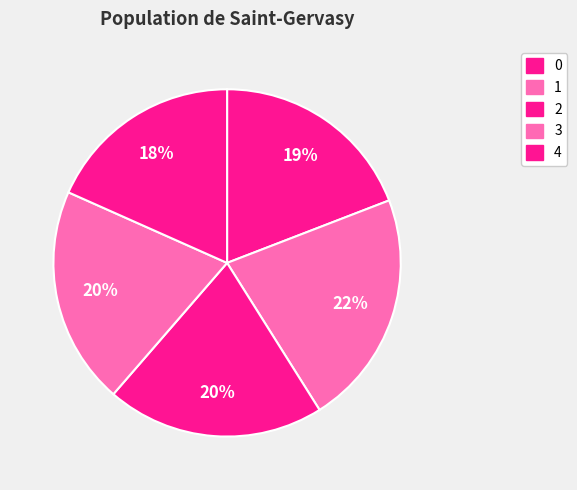

Rank the categories by value from lowest to highest.

4, 0, 2, 3, 1